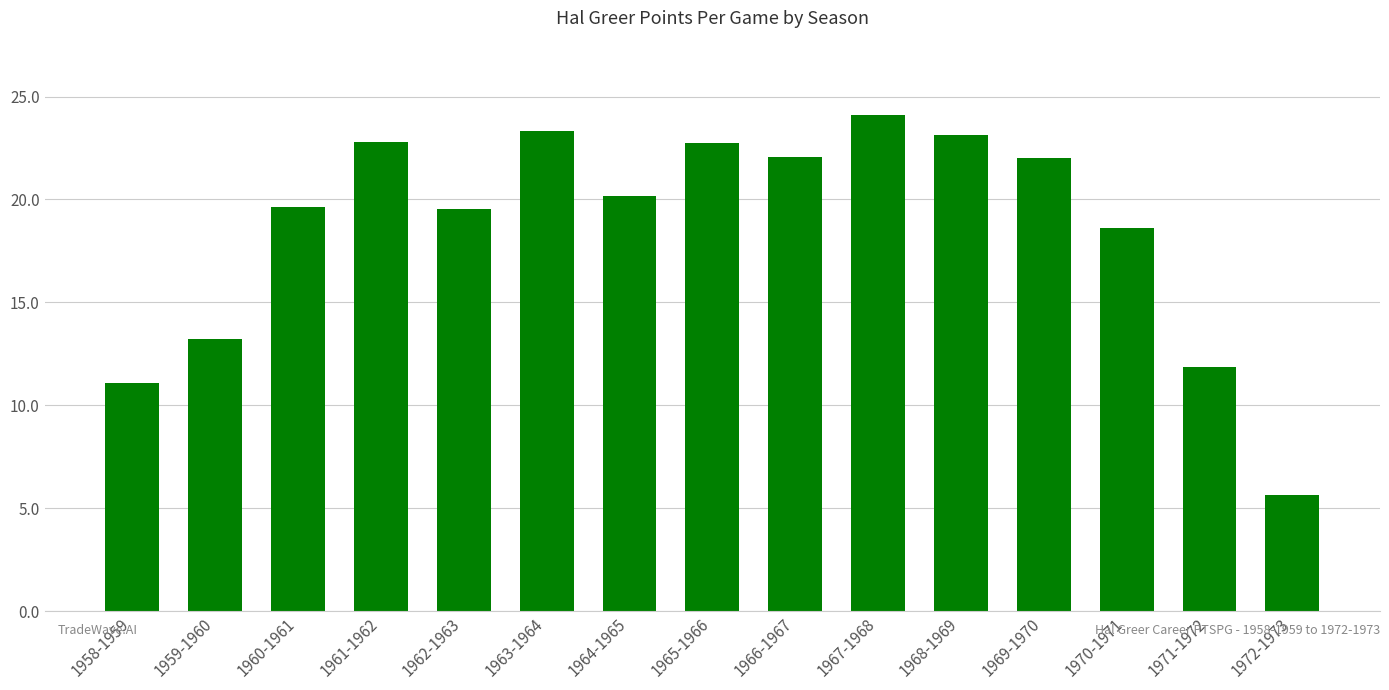

What is the value of the 8th bar from the left?

22.7